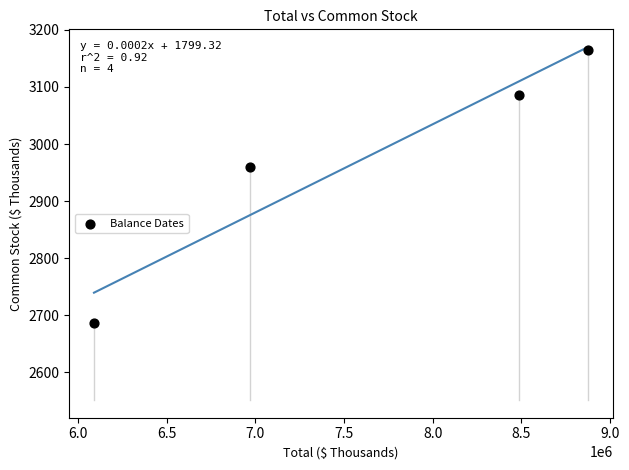

What is the range of X values (max minus min)?

2785865